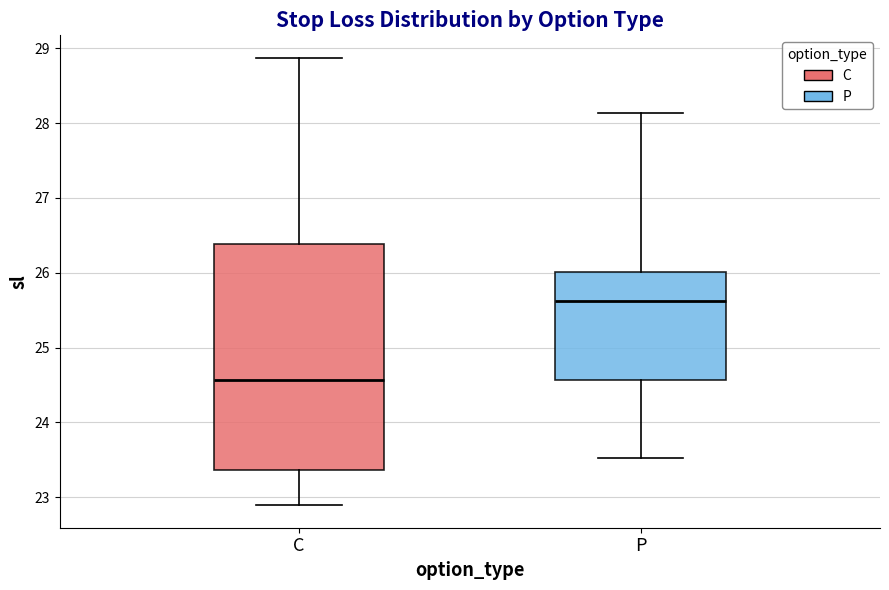

Reading left to right, read every box against the y-axis: the position of its median line, the range the box covers, and the ends of its whiskers. The values are not printed on the chart, so give them approximately, as read against the axis.

C: median 24.6, box 23.4 to 26.4, whiskers 22.9 to 28.9
P: median 25.6, box 24.6 to 26.0, whiskers 23.5 to 28.1